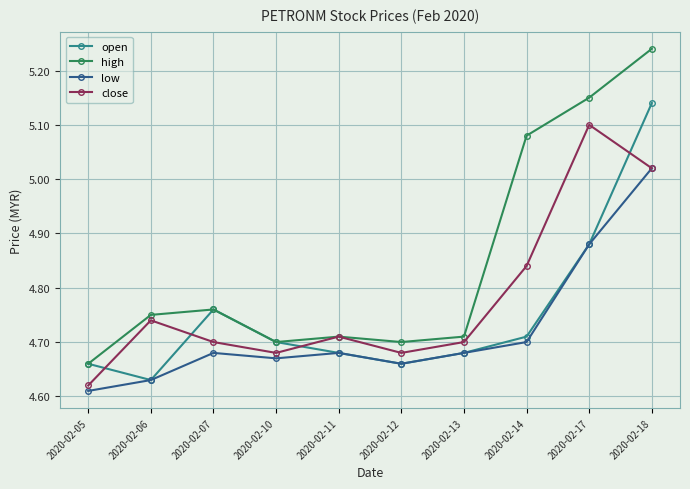

At which category does close reach its first local peak?

2020-02-06